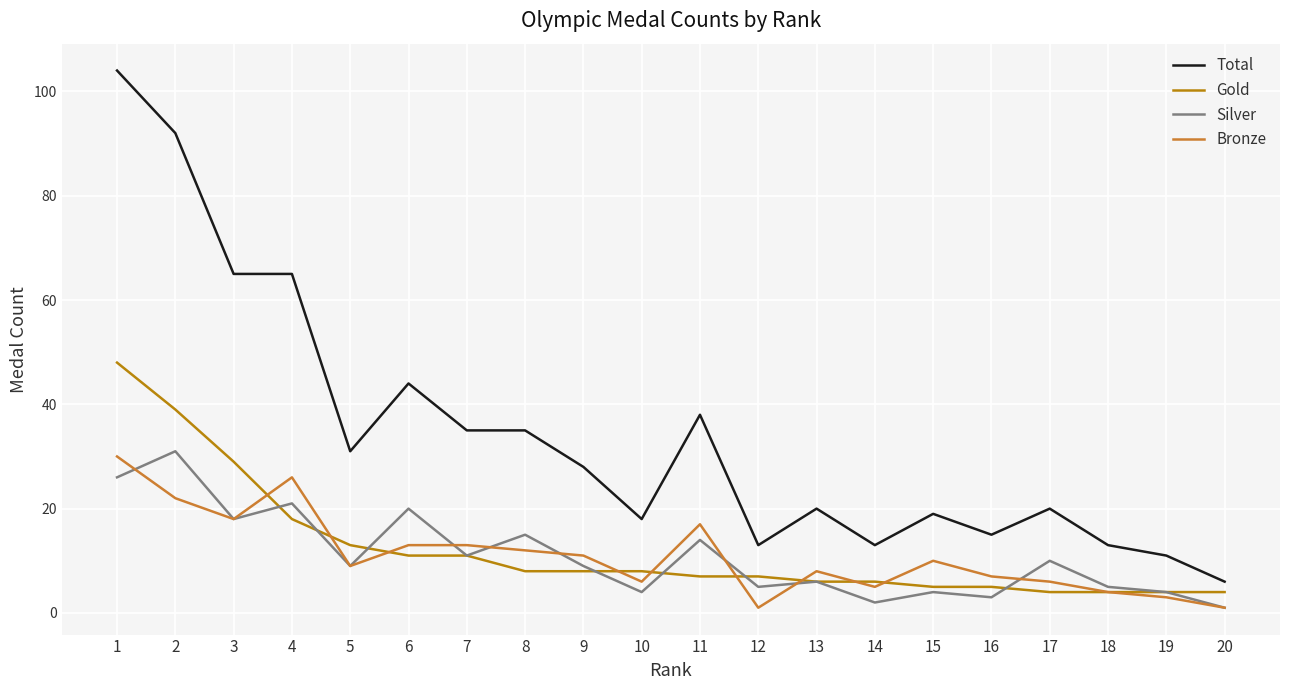

The value of Total at 4 is 65. True or false?

True